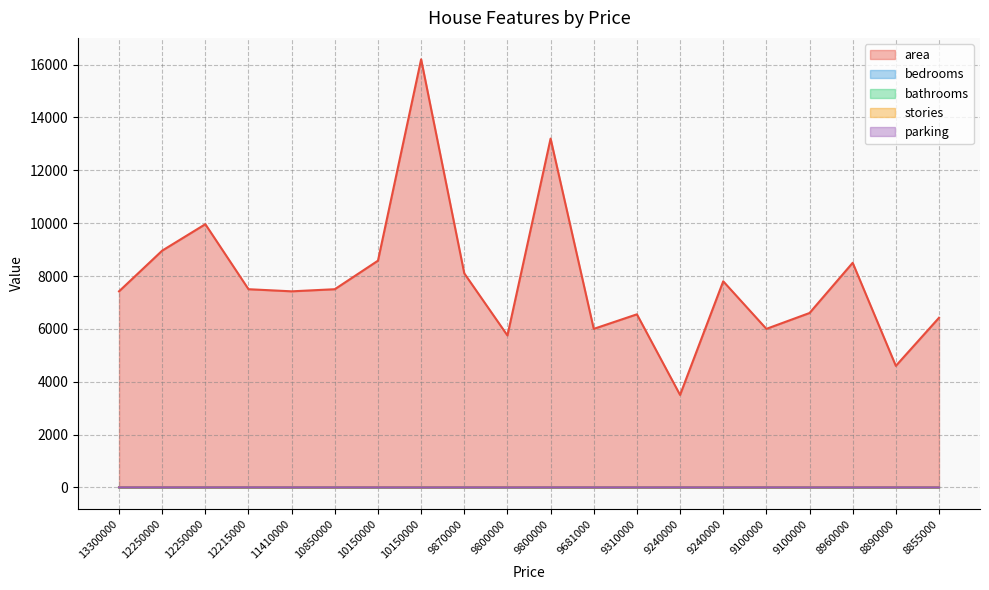

True or false: area and stories intersect in this chart.

False